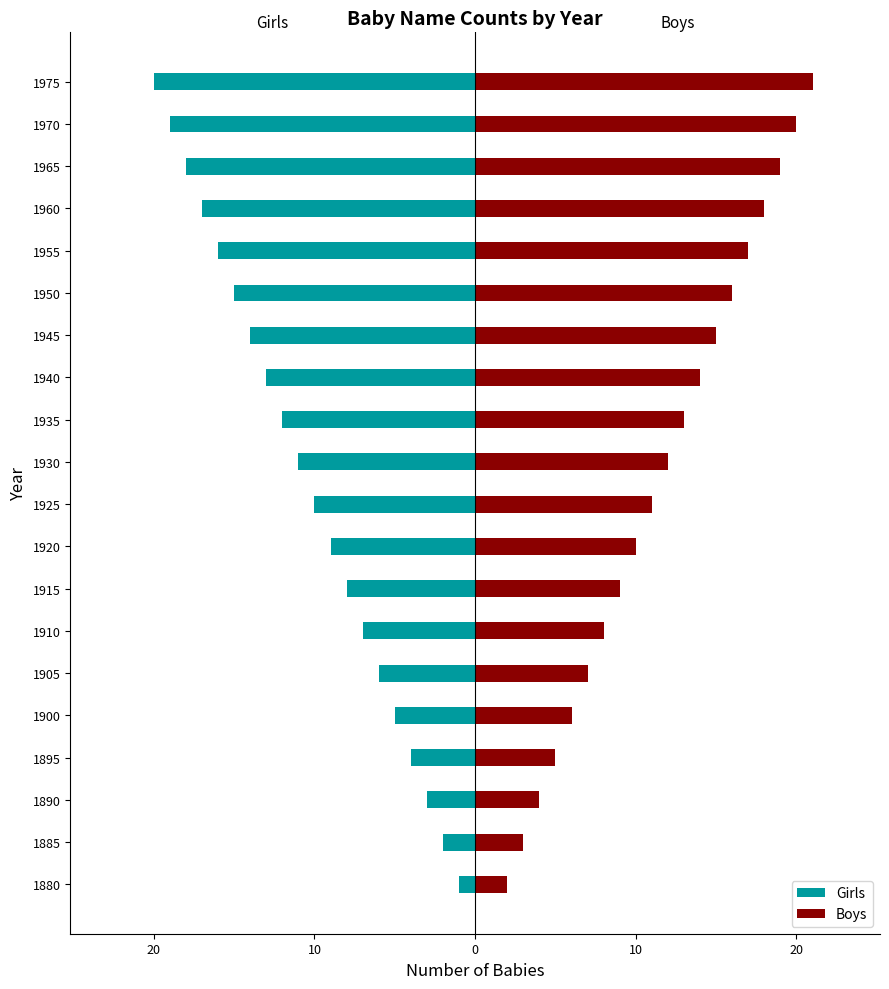

Does the chart contain any negative values?

Yes